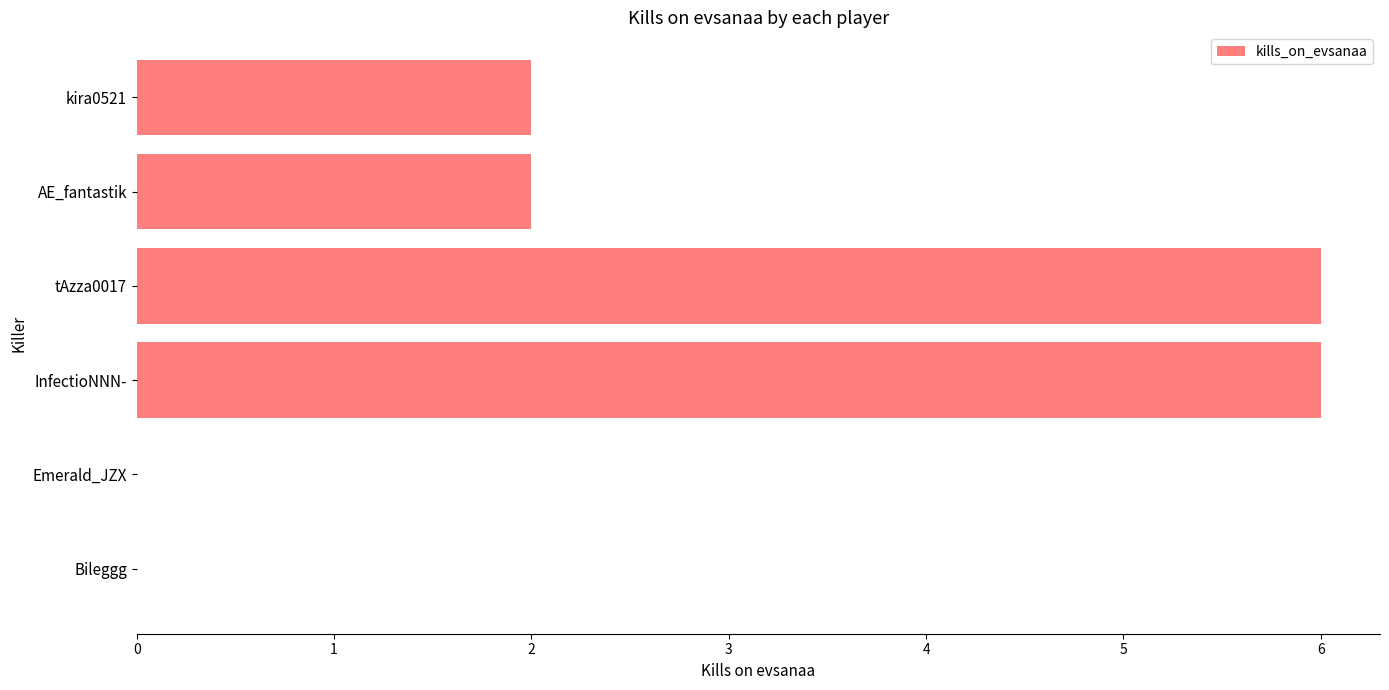

Reading bottom to top, what are all the values shown in this chart?

Bileggg=0	Emerald_JZX=0	InfectioNNN-=6	tAzza0017=6	AE_fantastik=2	kira0521=2